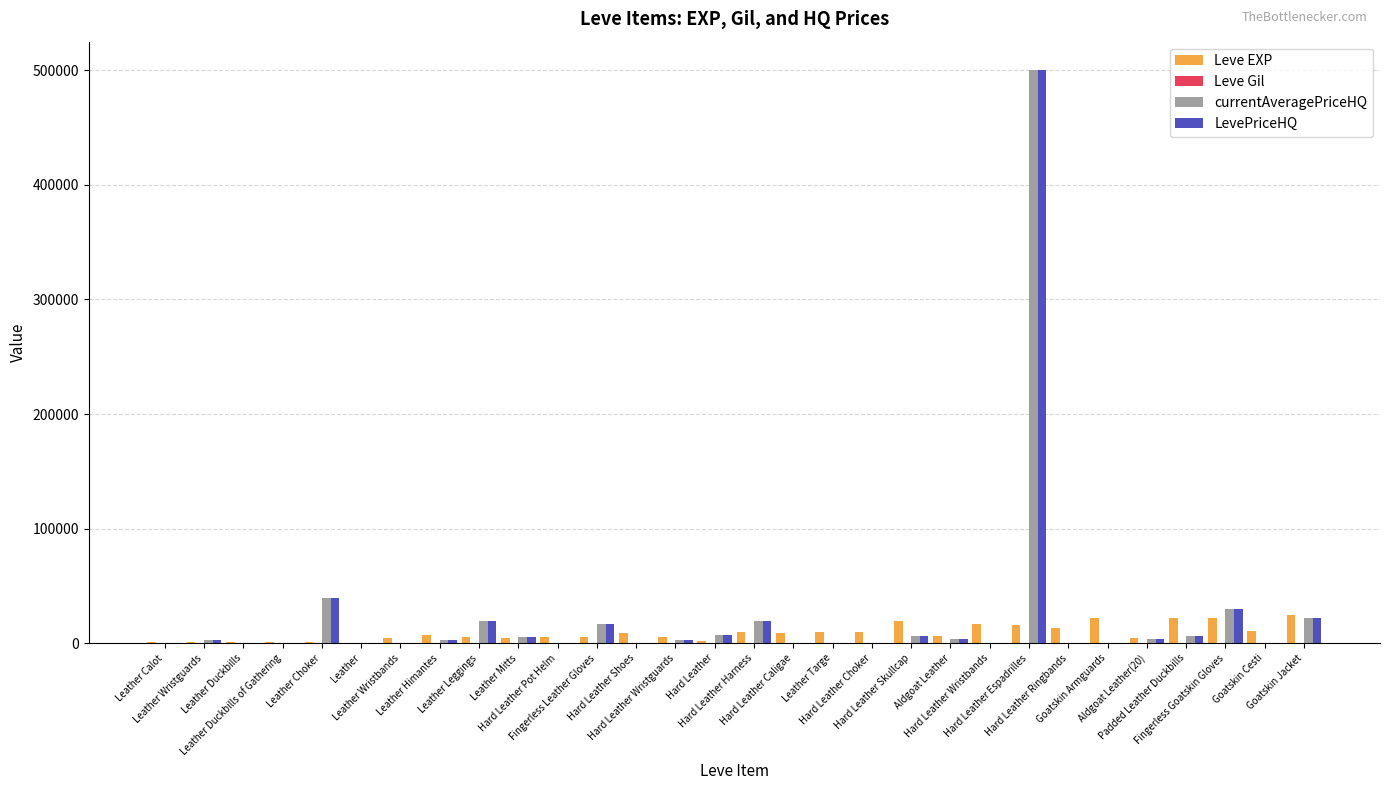

What is the maximum value for LevePriceHQ?

499999